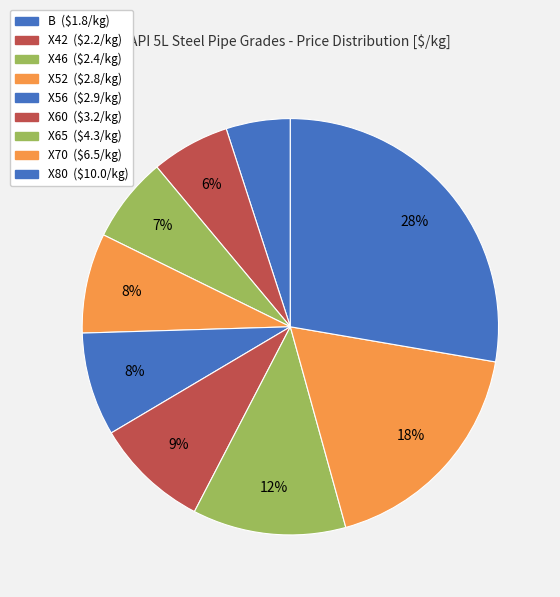

Count the number of slices in the pie.

9